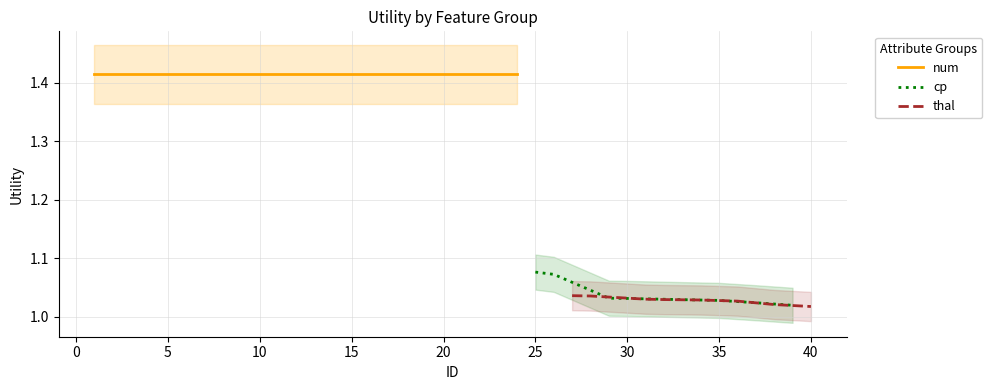

Which series has the widest spread of values?

cp